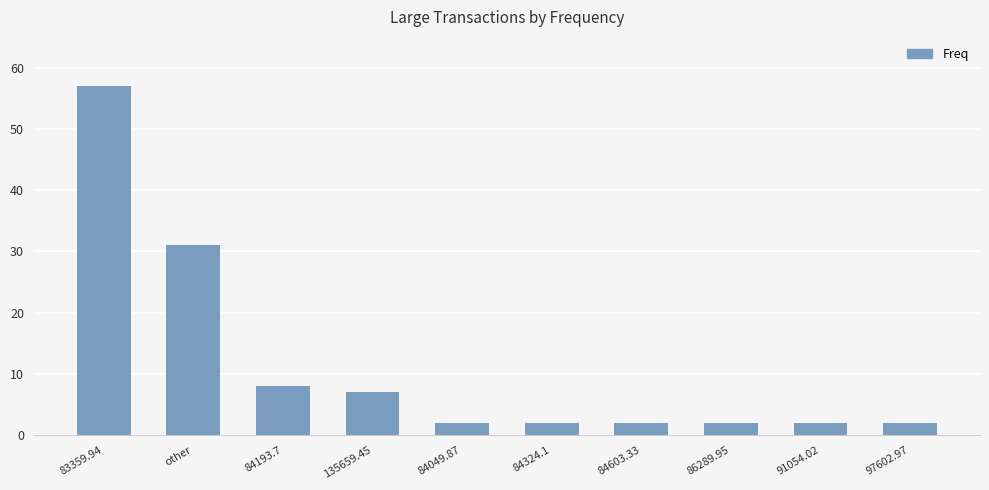

At which category does the chart reach its peak across all series?

83359.94